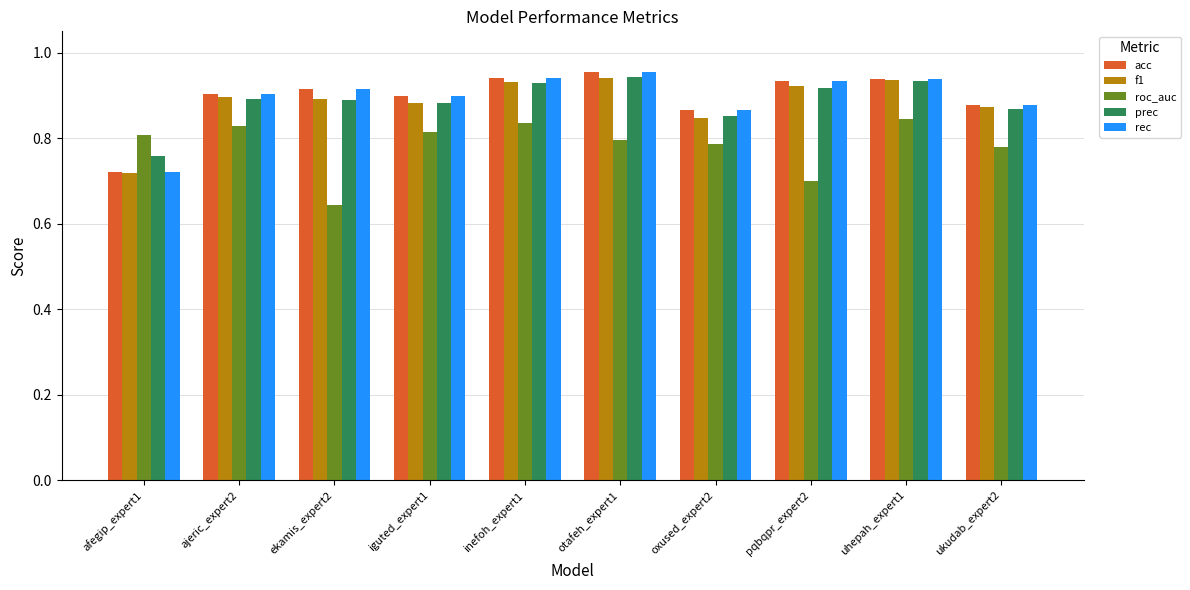

What is the spread (max minus min) of values at ajeric_expert2?

0.1